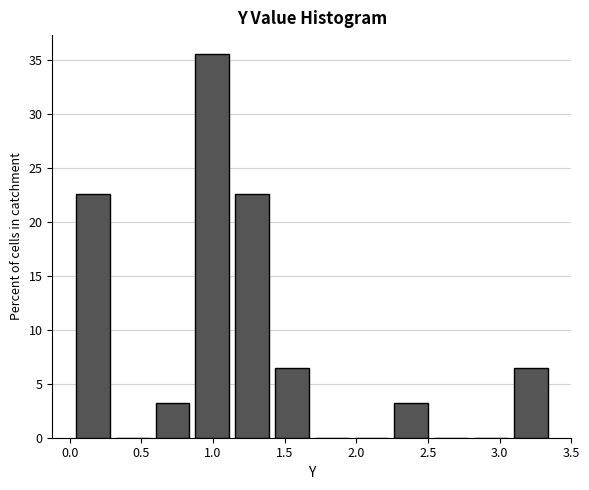

Reading left to right, transcribe this chart: for each bar, give the range it covers on the x-axis and its height. Neither the bar edges nor the heights are printed on the chart, so give them approximately, as read against the axes.

0.00 to 0.30: 22.5
0.30 to 0.60: 0
0.60 to 0.85: 3.0
0.85 to 1.15: 35.5
1.15 to 1.40: 22.5
1.40 to 1.70: 6.5
1.70 to 1.95: 0
1.95 to 2.25: 0
2.25 to 2.50: 3.0
2.50 to 2.80: 0
2.80 to 3.10: 0
3.10 to 3.35: 6.5